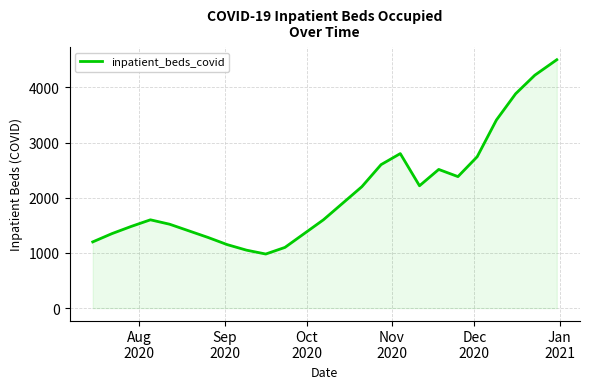

What is the greatest value displayed?

4501